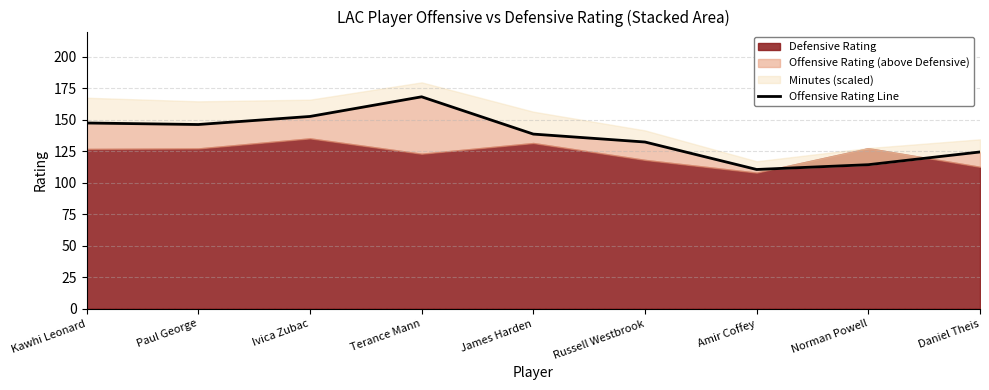

Reading left to right, transcribe all the data shown in this chart.

147.4	146.2	152.6	168.2	138.6	132.3	110.5	114.3	124.4